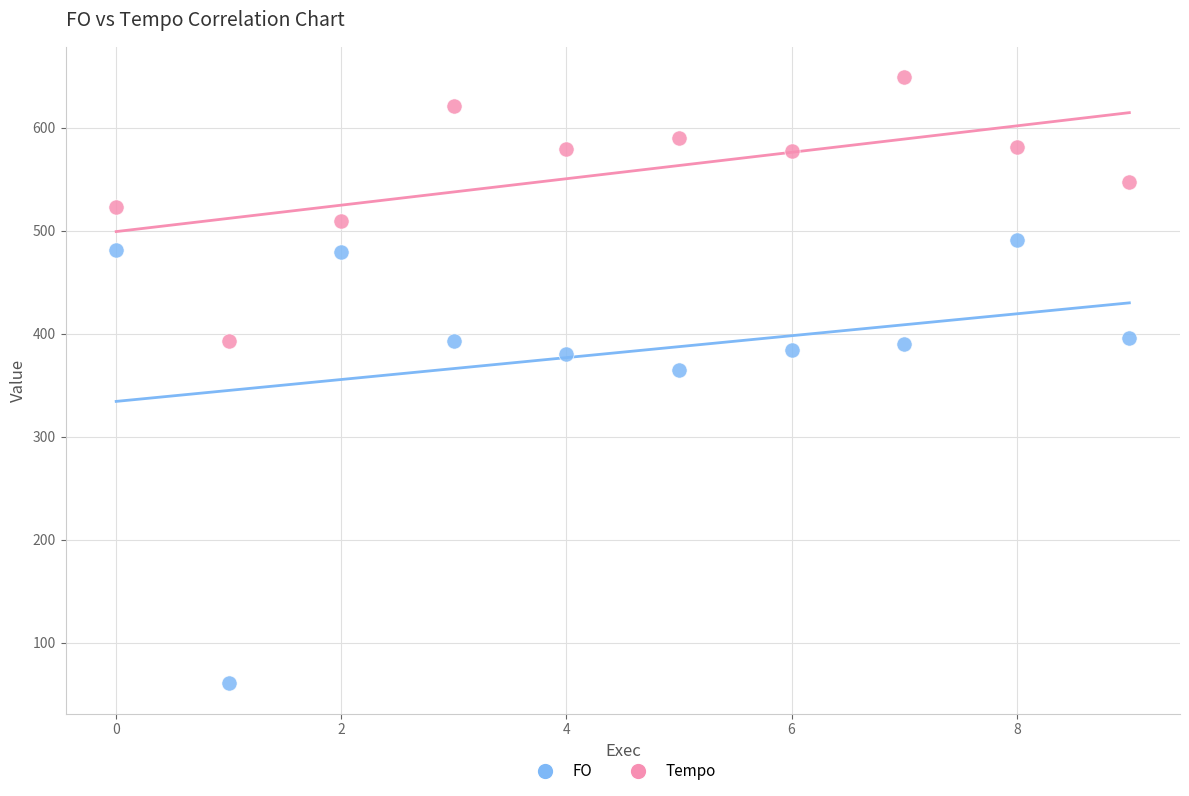

Across all data points, what is the range of Y values (max minus min)?

588.3